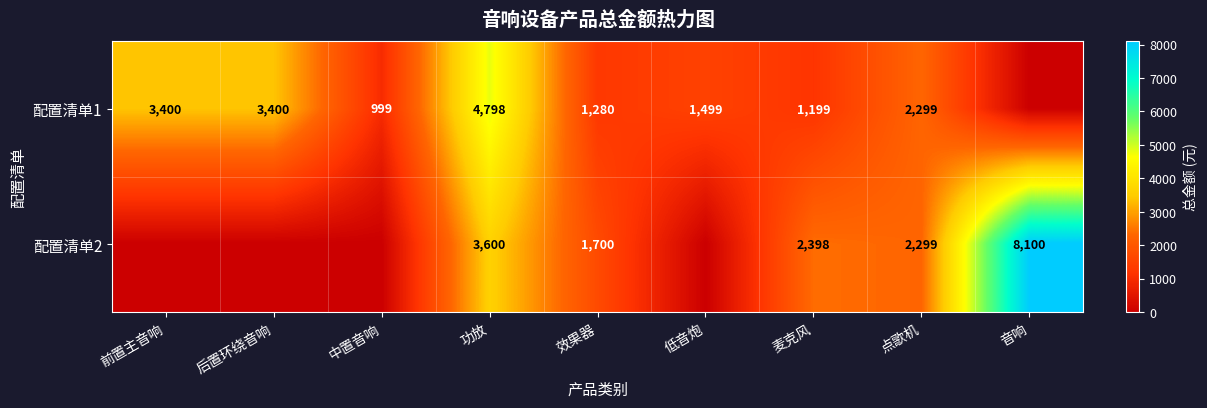

What is the total value across all series at 点歌机?

4598